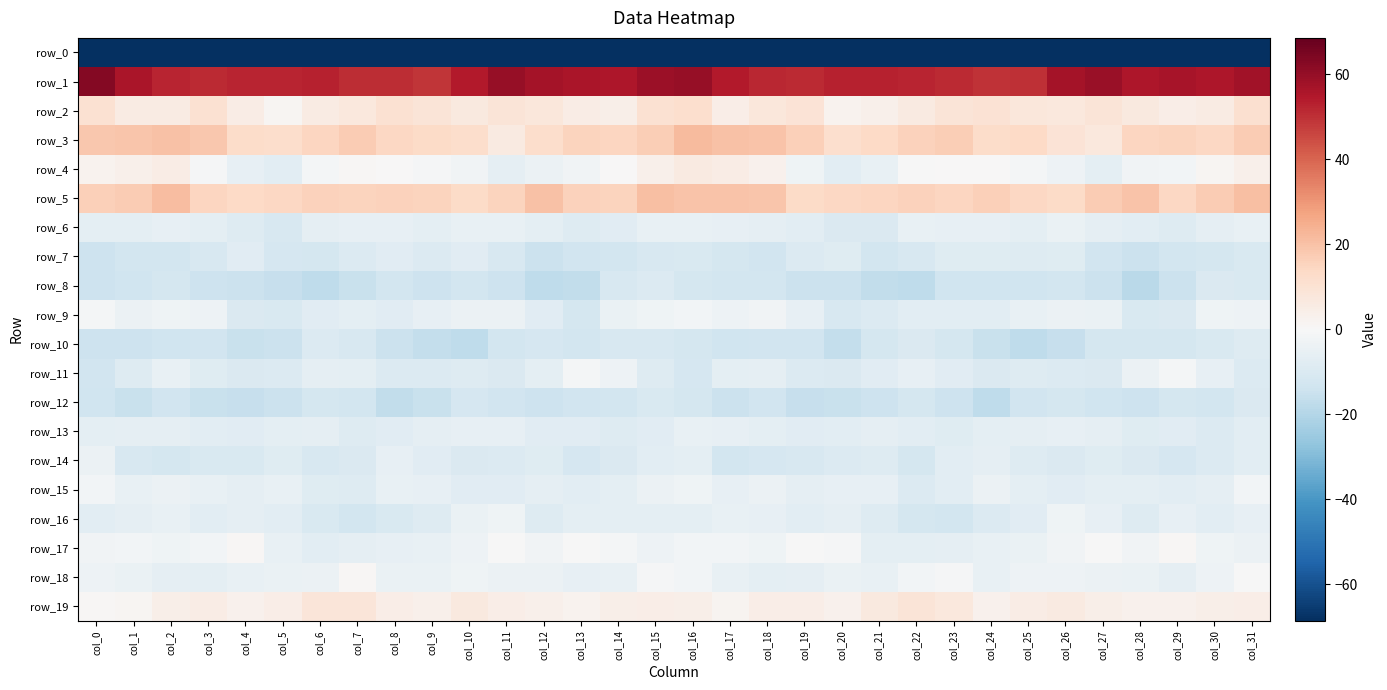

Which label corresponds to the largest value in the chart?

col_0